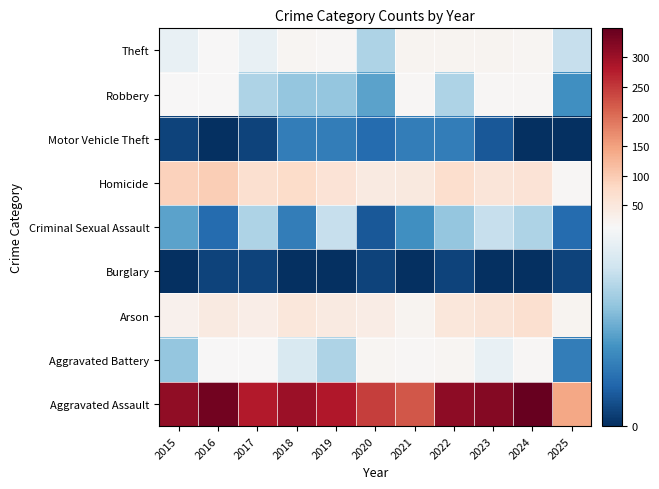

Which has a higher value, 2020 or 2018?

2018